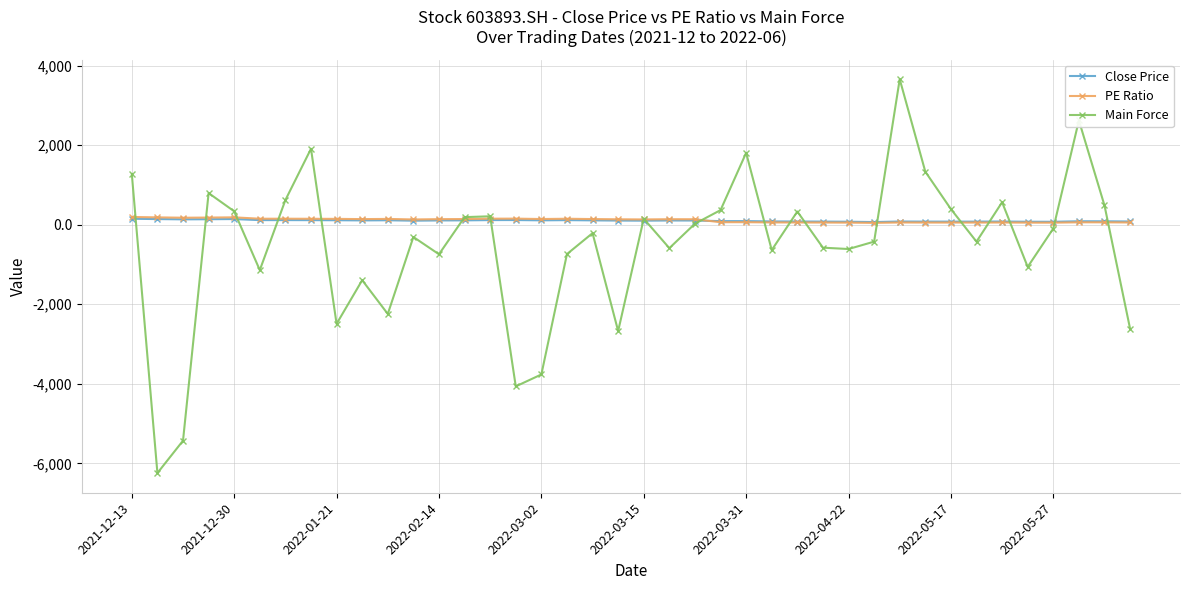

True or false: Close Price has more than 2 interior local peaks.

True